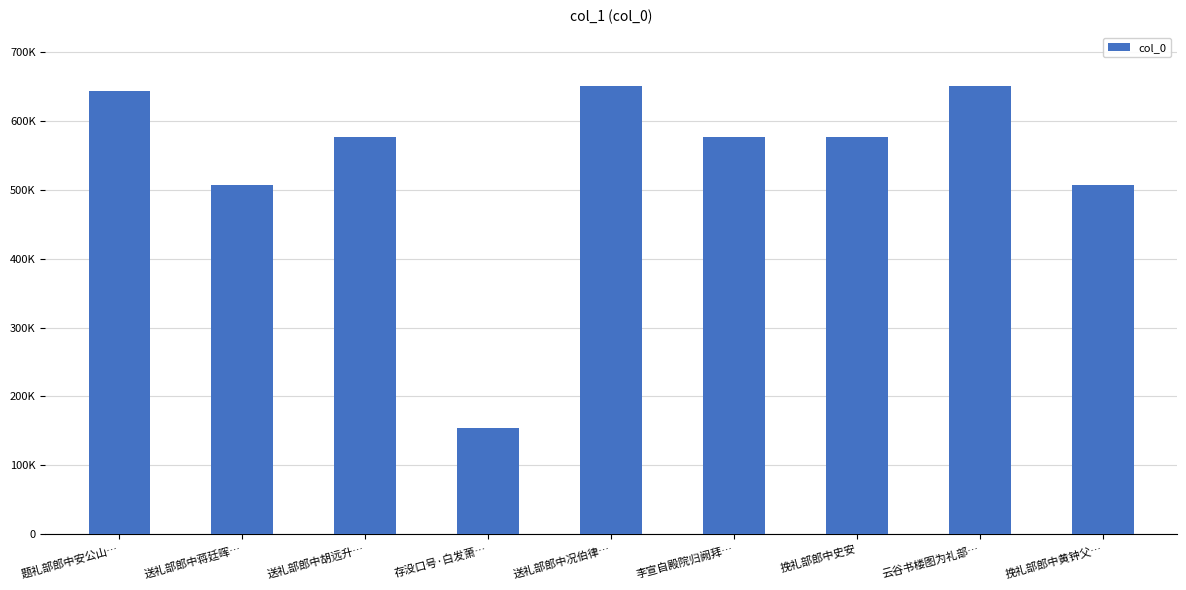

What is the label of the 2nd bar from the right?

云谷书楼图为礼部…